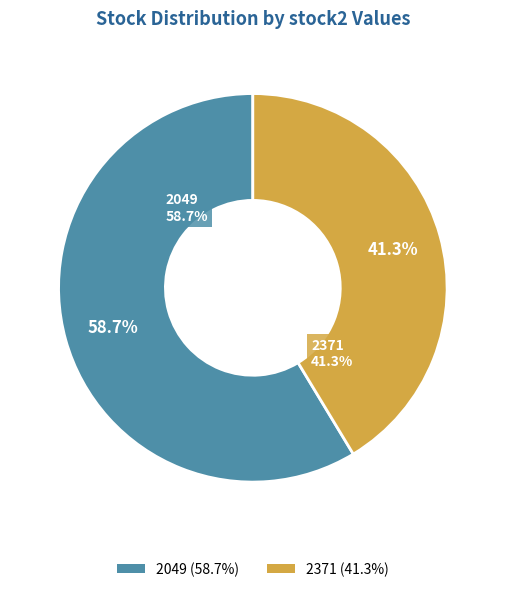

What percentage is the 2049 slice, to the nearest percent?

59%